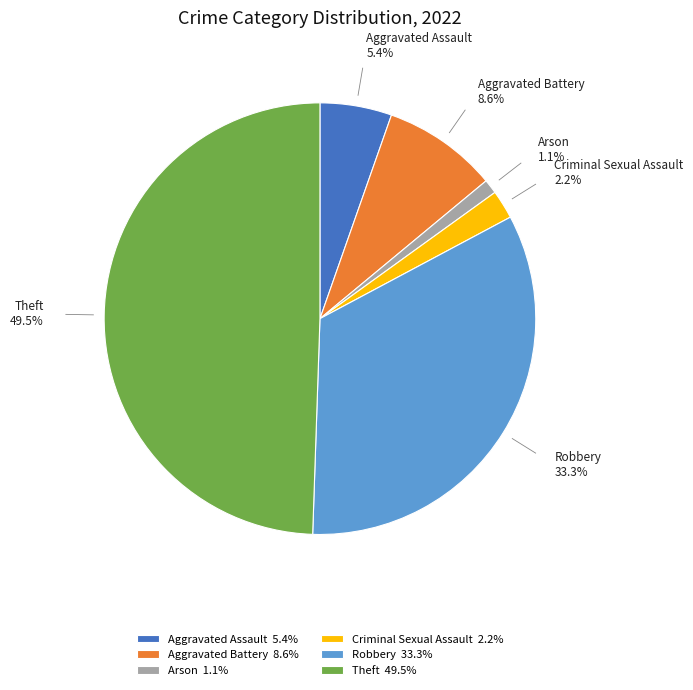

Between Arson 1.1% and Robbery 33.3%, which is larger?

Robbery 33.3%